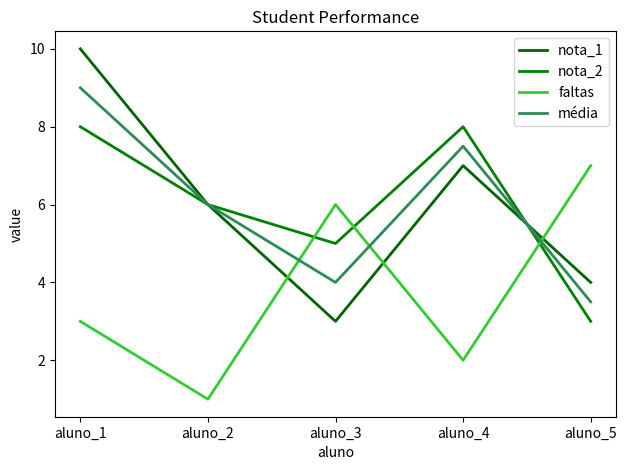

At which category does the chart reach its minimum across all series?

aluno_2